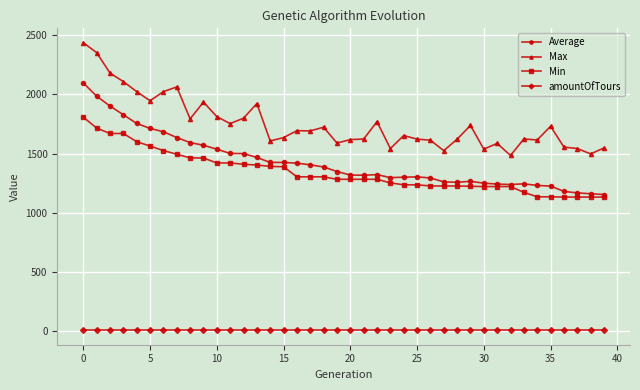

True or false: Min and Max intersect in this chart.

False